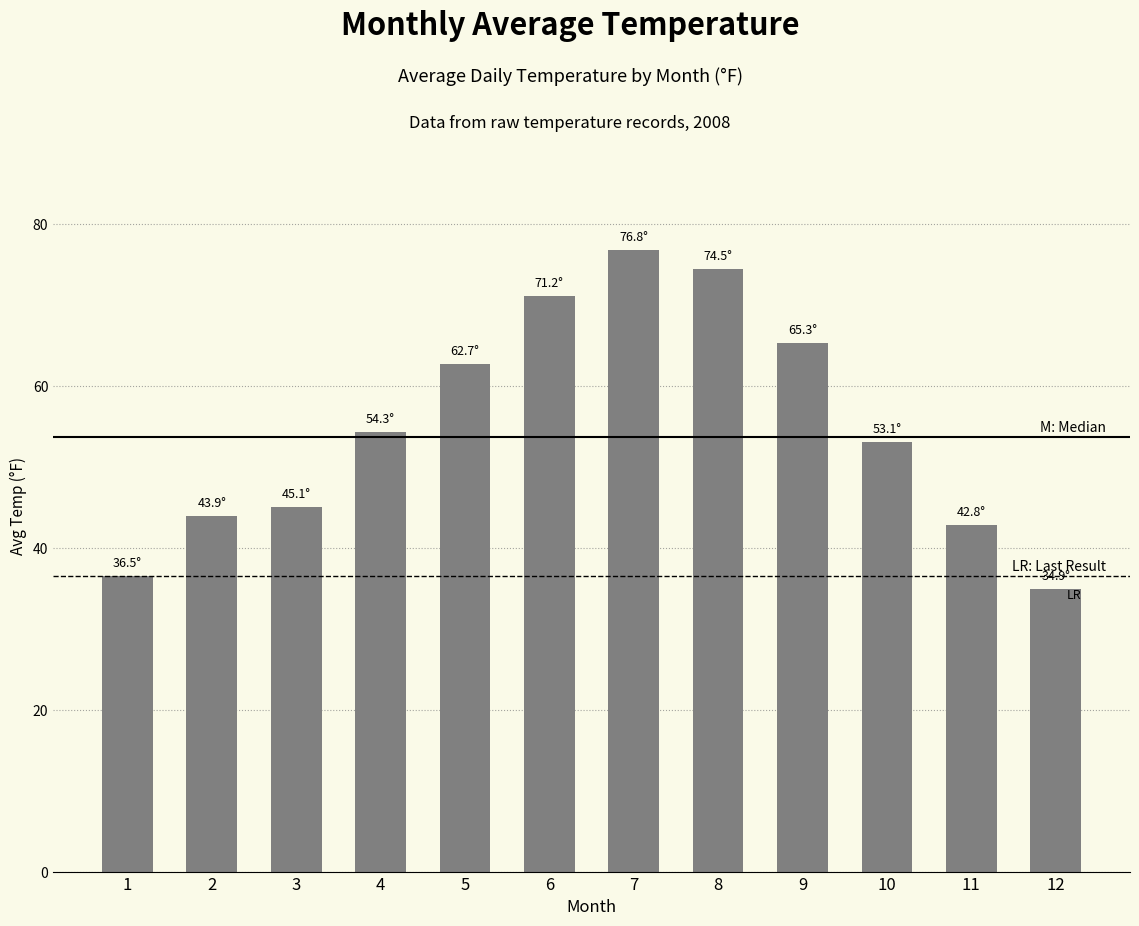

The chart shows a value of 65.3 at 9. True or false?

True